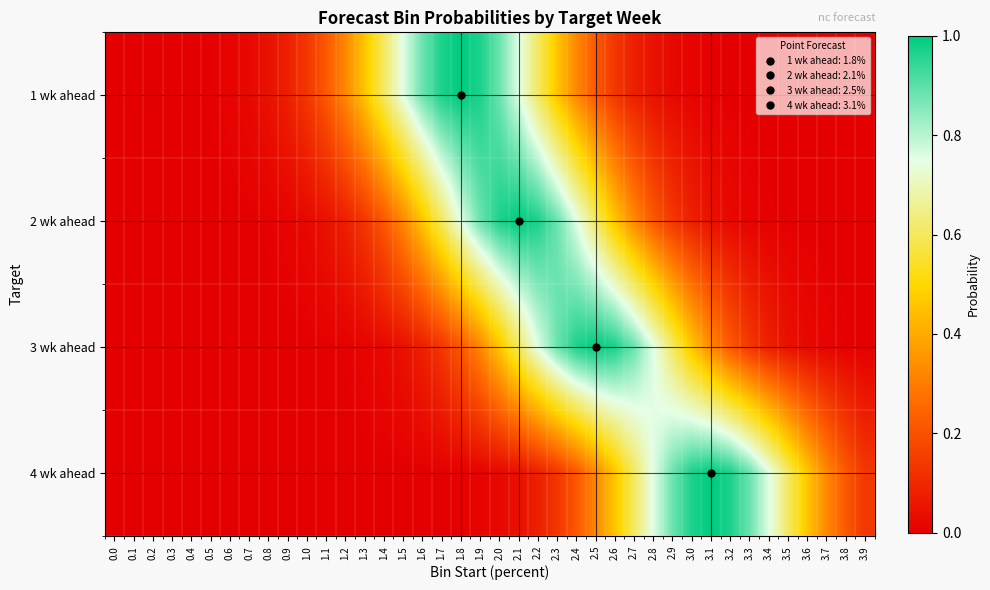

Reading right to left, list all the values displayed in this chart.

1 wk ahead: 3.9=0.0	3.8=0.0	3.7=0.0	3.6=0.0	3.5=0.0	3.4=0.0	3.3=0.0	3.2=0.0	3.1=0.0	3.0=0.0	2.9=0.0	2.8=0.0	2.7=0.1	2.6=0.1	2.5=0.2	2.4=0.3	2.3=0.5	2.2=0.6	2.1=0.8	2.0=0.9	1.9=1.0	1.8=1.0	1.7=1.0	1.6=0.9	1.5=0.8	1.4=0.6	1.3=0.5	1.2=0.3	1.1=0.2	1.0=0.1	0.9=0.1	0.8=0.0	0.7=0.0	0.6=0.0	0.5=0.0	0.4=0.0	0.3=0.0	0.2=0.0	0.1=0.0	0.0=0.0
2 wk ahead: 3.9=0.0	3.8=0.0	3.7=0.0	3.6=0.0	3.5=0.0	3.4=0.0	3.3=0.0	3.2=0.0	3.1=0.0	3.0=0.1	2.9=0.1	2.8=0.2	2.7=0.3	2.6=0.5	2.5=0.6	2.4=0.8	2.3=0.9	2.2=1.0	2.1=1.0	2.0=1.0	1.9=0.9	1.8=0.8	1.7=0.6	1.6=0.5	1.5=0.3	1.4=0.2	1.3=0.1	1.2=0.1	1.1=0.0	1.0=0.0	0.9=0.0	0.8=0.0	0.7=0.0	0.6=0.0	0.5=0.0	0.4=0.0	0.3=0.0	0.2=0.0	0.1=0.0	0.0=0.0
3 wk ahead: 3.9=0.0	3.8=0.0	3.7=0.0	3.6=0.0	3.5=0.0	3.4=0.1	3.3=0.1	3.2=0.2	3.1=0.3	3.0=0.5	2.9=0.6	2.8=0.8	2.7=0.9	2.6=1.0	2.5=1.0	2.4=1.0	2.3=0.9	2.2=0.8	2.1=0.6	2.0=0.5	1.9=0.3	1.8=0.2	1.7=0.1	1.6=0.1	1.5=0.0	1.4=0.0	1.3=0.0	1.2=0.0	1.1=0.0	1.0=0.0	0.9=0.0	0.8=0.0	0.7=0.0	0.6=0.0	0.5=0.0	0.4=0.0	0.3=0.0	0.2=0.0	0.1=0.0	0.0=0.0
4 wk ahead: 3.9=0.1	3.8=0.2	3.7=0.3	3.6=0.5	3.5=0.6	3.4=0.8	3.3=0.9	3.2=1.0	3.1=1.0	3.0=1.0	2.9=0.9	2.8=0.8	2.7=0.6	2.6=0.5	2.5=0.3	2.4=0.2	2.3=0.1	2.2=0.1	2.1=0.0	2.0=0.0	1.9=0.0	1.8=0.0	1.7=0.0	1.6=0.0	1.5=0.0	1.4=0.0	1.3=0.0	1.2=0.0	1.1=0.0	1.0=0.0	0.9=0.0	0.8=0.0	0.7=0.0	0.6=0.0	0.5=0.0	0.4=0.0	0.3=0.0	0.2=0.0	0.1=0.0	0.0=0.0